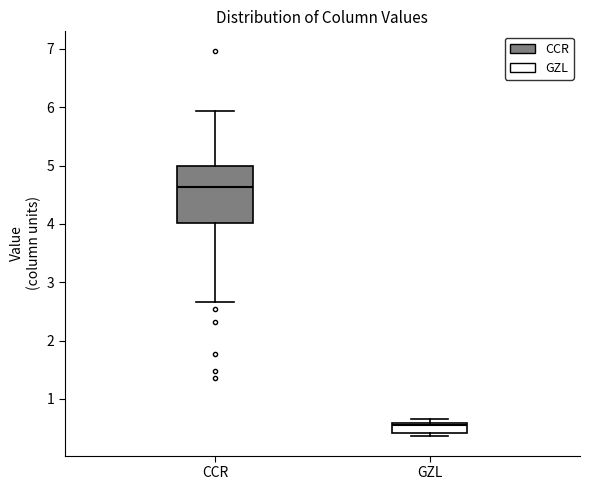

Which box has the lowest median line?

GZL